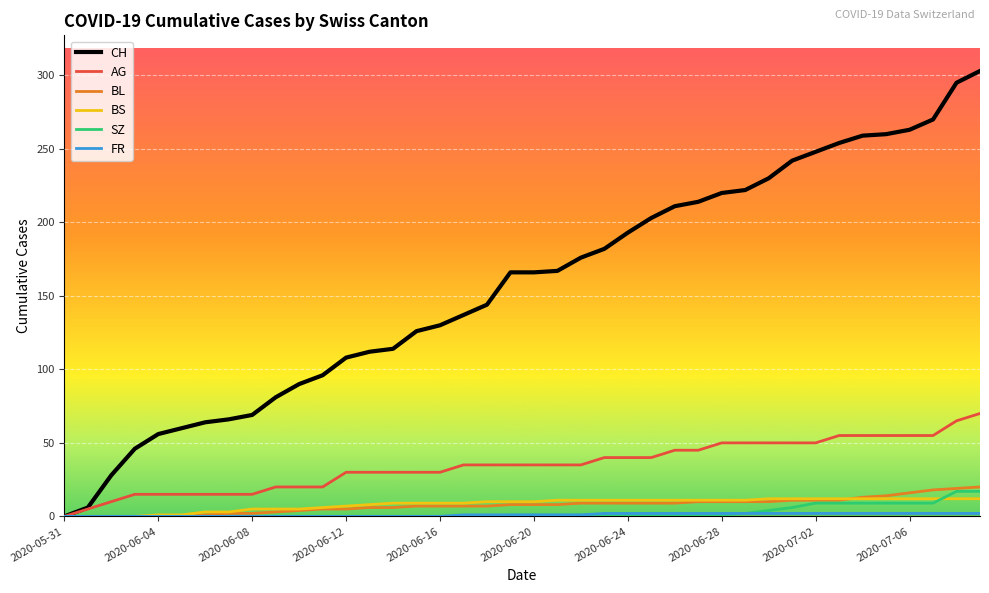

Which series has the largest total across all categories?

CH